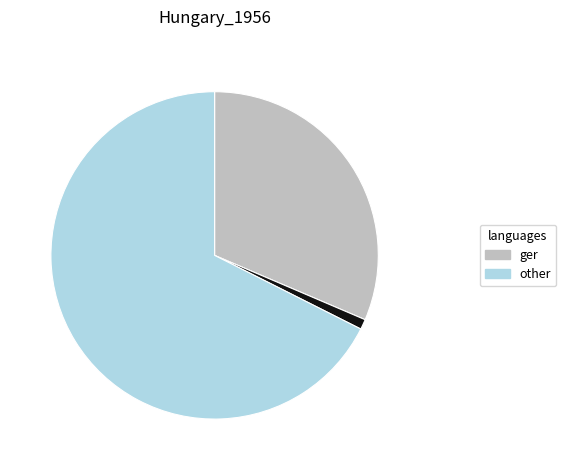

Does any single category account for the majority?

Yes